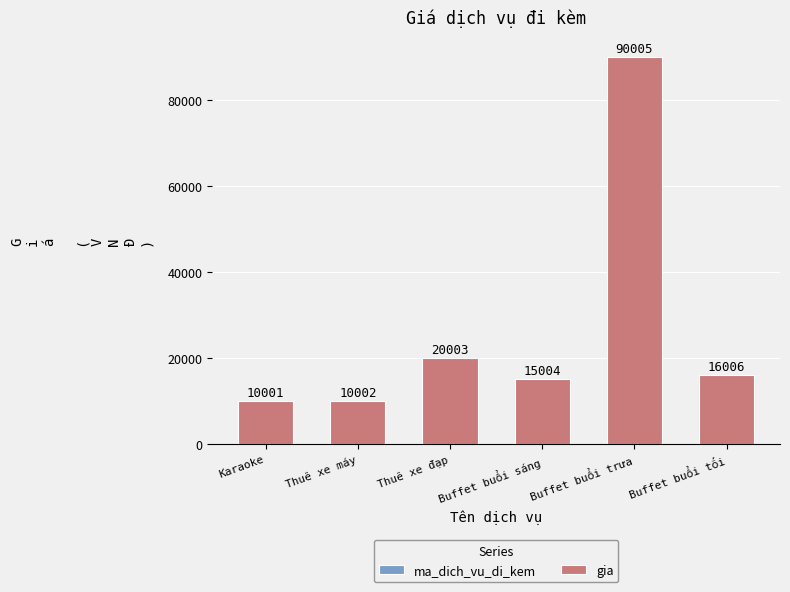

What is the total value across all series at Karaoke?

10001